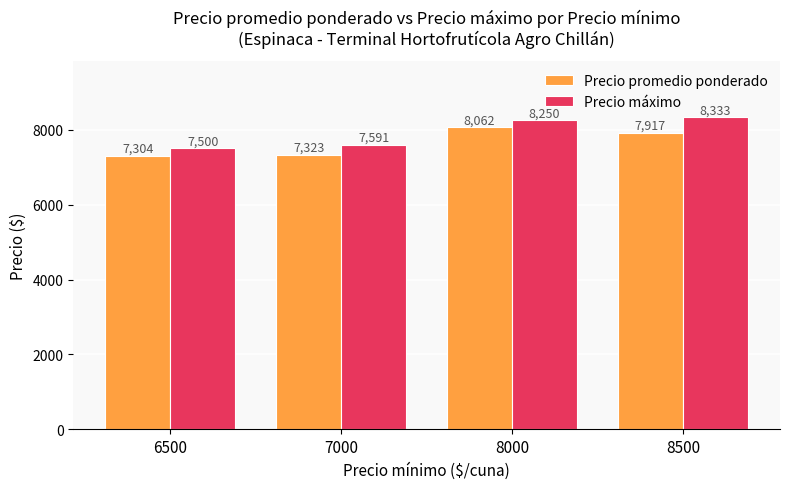

Which series has the widest spread of values?

Precio máximo